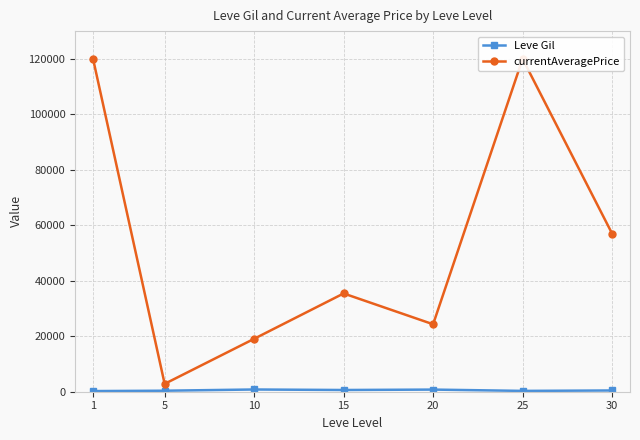

True or false: Leve Gil has a value of 134.2 at 5.

False